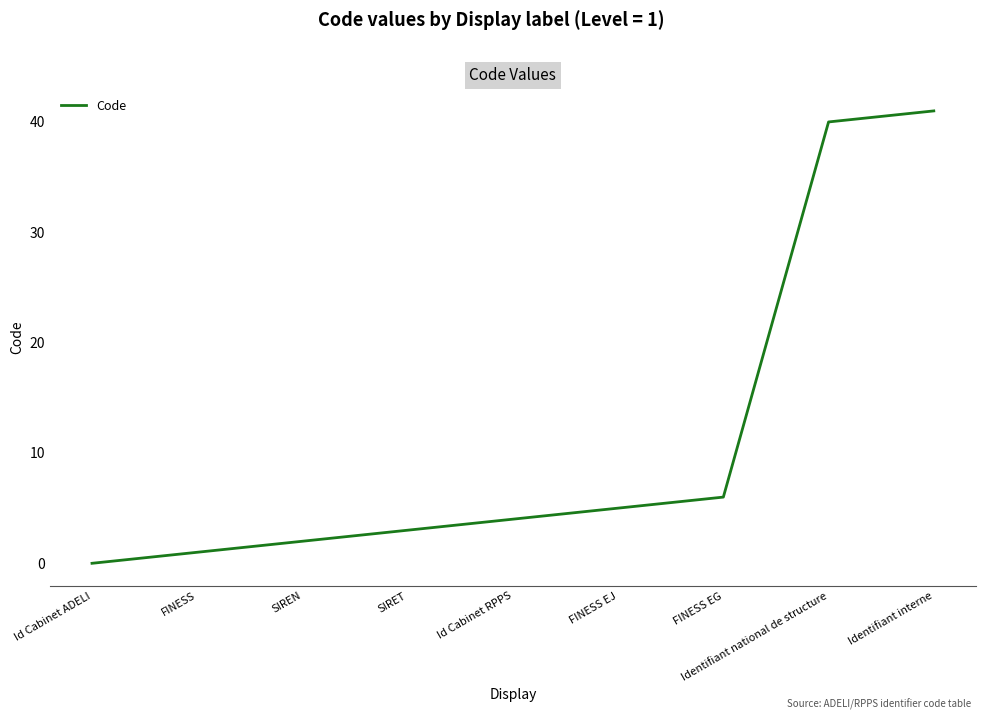

Rank the categories by value from highest to lowest.

Identifiant interne, Identifiant national de structure, FINESS EG, FINESS EJ, Id Cabinet RPPS, SIRET, SIREN, FINESS, Id Cabinet ADELI